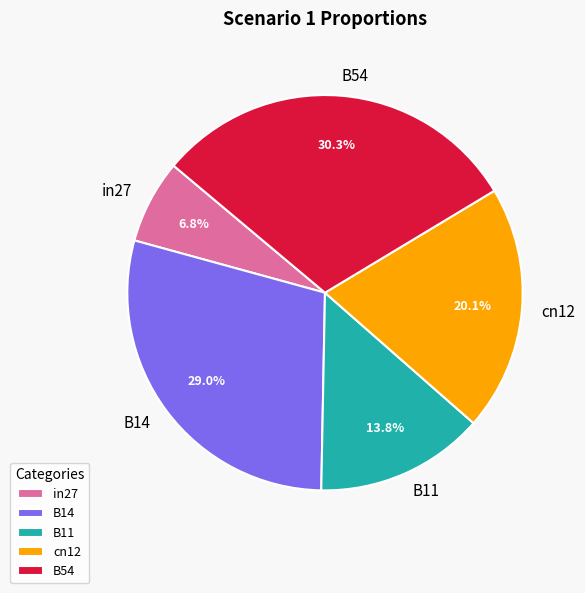

Which has a higher value, cn12 or in27?

cn12